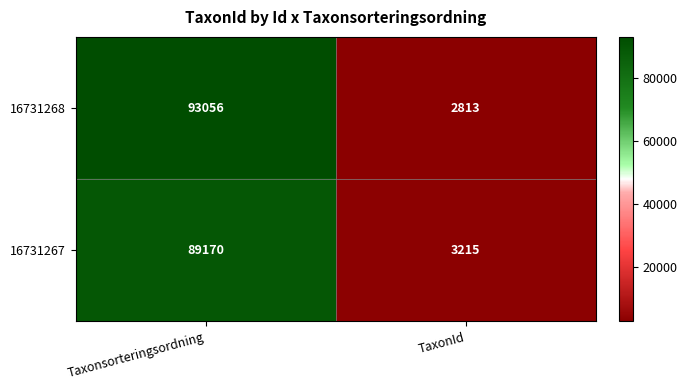

What is the sum of all 16731268 values?

95869